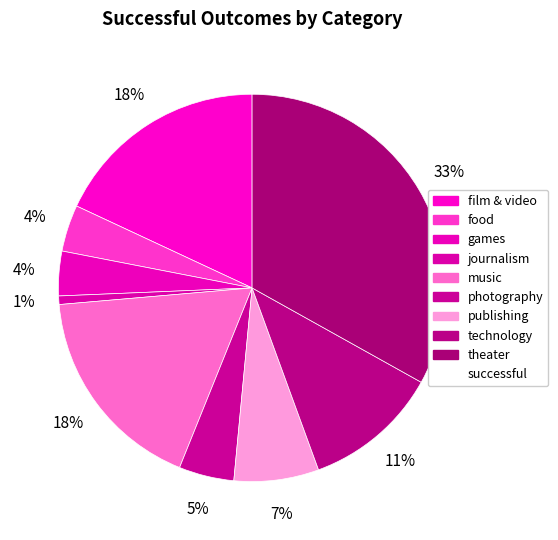

Which slice is the smallest?

journalism